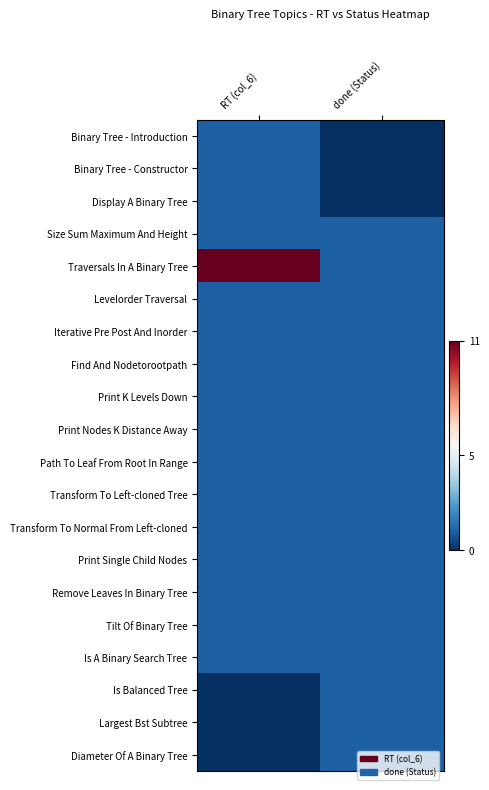

Which series has the largest range (max minus min)?

Traversals In A Binary Tree